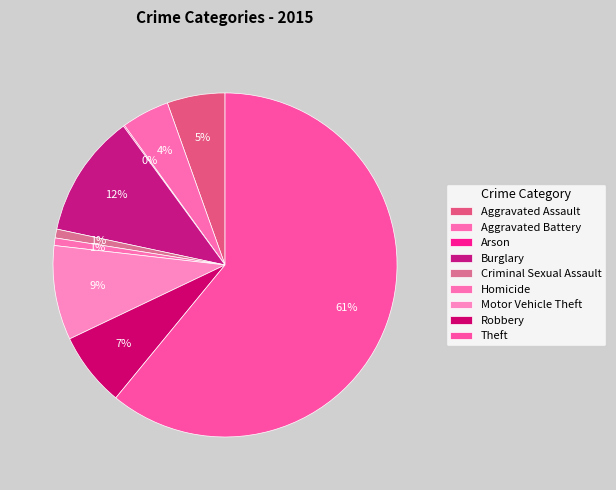

Is there any slice that represents more than half of the pie?

Yes